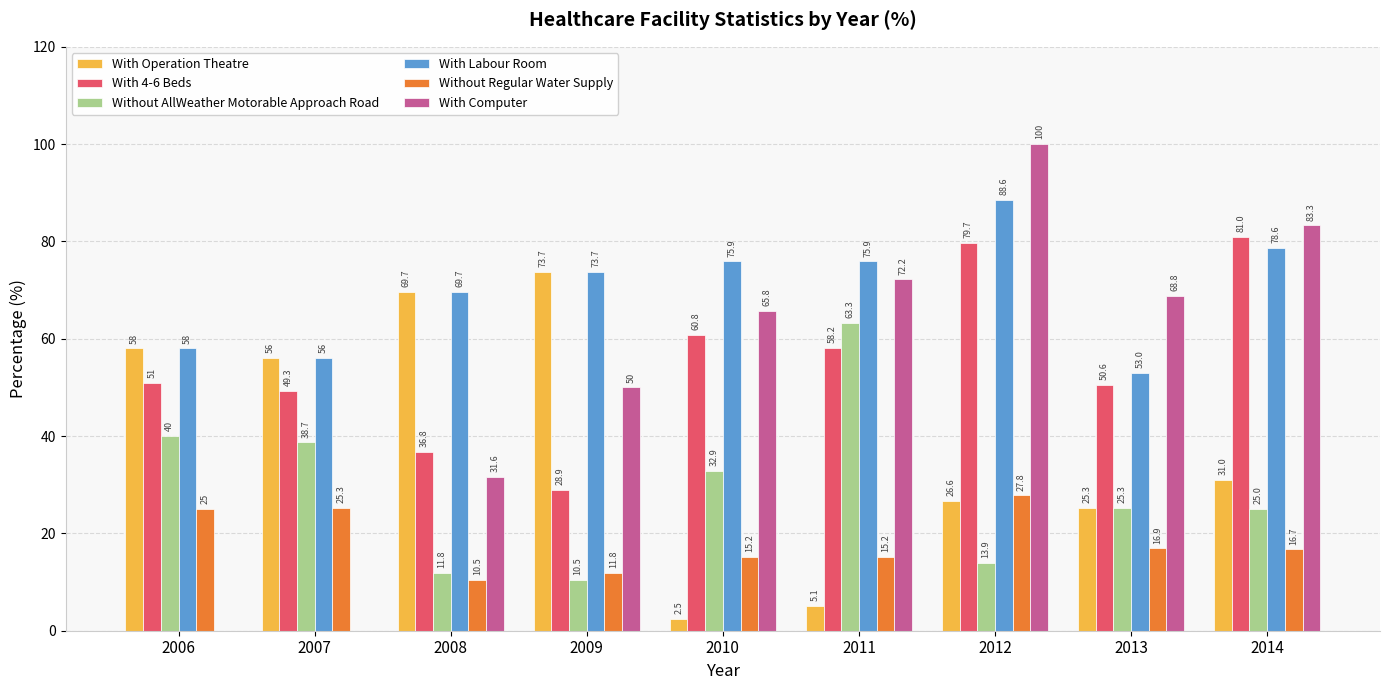

Reading left to right, extract all data points from this chart.

With Operation Theatre: 2006=58.0	2007=56.0	2008=69.7	2009=73.7	2010=2.5	2011=5.1	2012=26.6	2013=25.3	2014=31.0
With 4-6 Beds: 2006=51.0	2007=49.3	2008=36.8	2009=28.9	2010=60.8	2011=58.2	2012=79.7	2013=50.6	2014=81.0
Without AllWeather Motorable Approach Road: 2006=40.0	2007=38.7	2008=11.8	2009=10.5	2010=32.9	2011=63.3	2012=13.9	2013=25.3	2014=25.0
With Labour Room: 2006=58.0	2007=56.0	2008=69.7	2009=73.7	2010=75.9	2011=75.9	2012=88.6	2013=53.0	2014=78.6
Without Regular Water Supply: 2006=25.0	2007=25.3	2008=10.5	2009=11.8	2010=15.2	2011=15.2	2012=27.8	2013=16.9	2014=16.7
With Computer: 2006=0.0	2007=0.0	2008=31.6	2009=50.0	2010=65.8	2011=72.2	2012=100.0	2013=68.8	2014=83.3